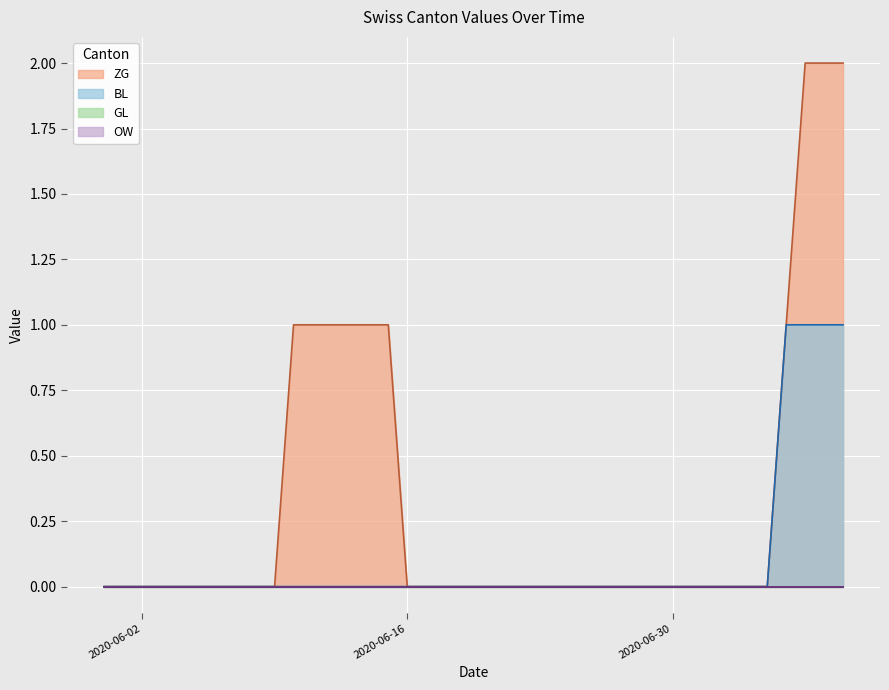

Which category has the lowest value in the ZG series?

2020-05-31